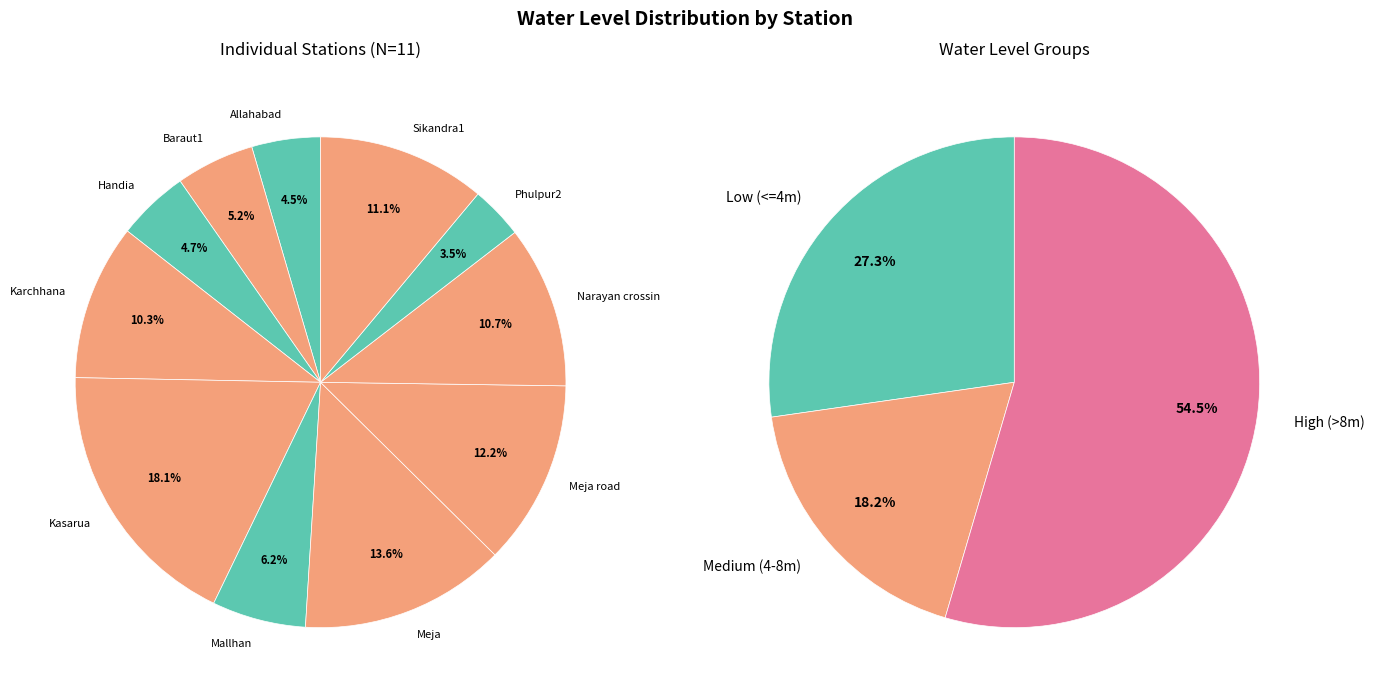

To the nearest percent, what is the difference between the largest and smallest slice percentages?

15%